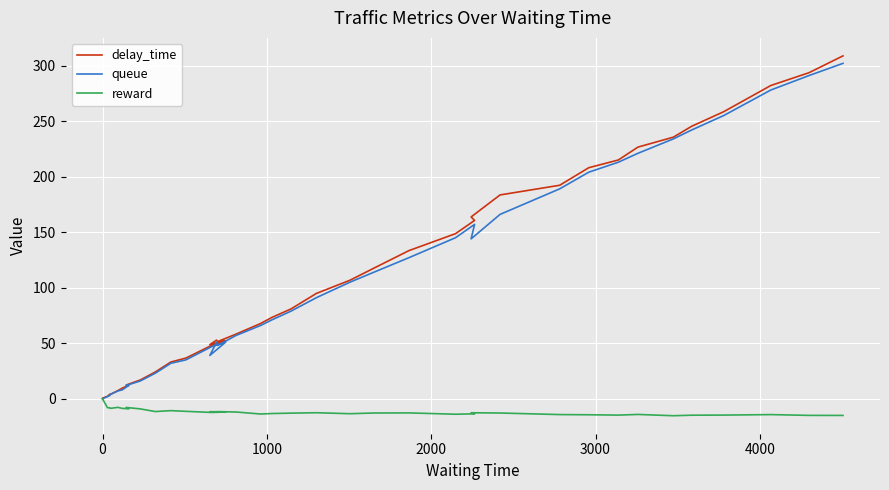

How many interior local valleys does the delay_time series have?

3